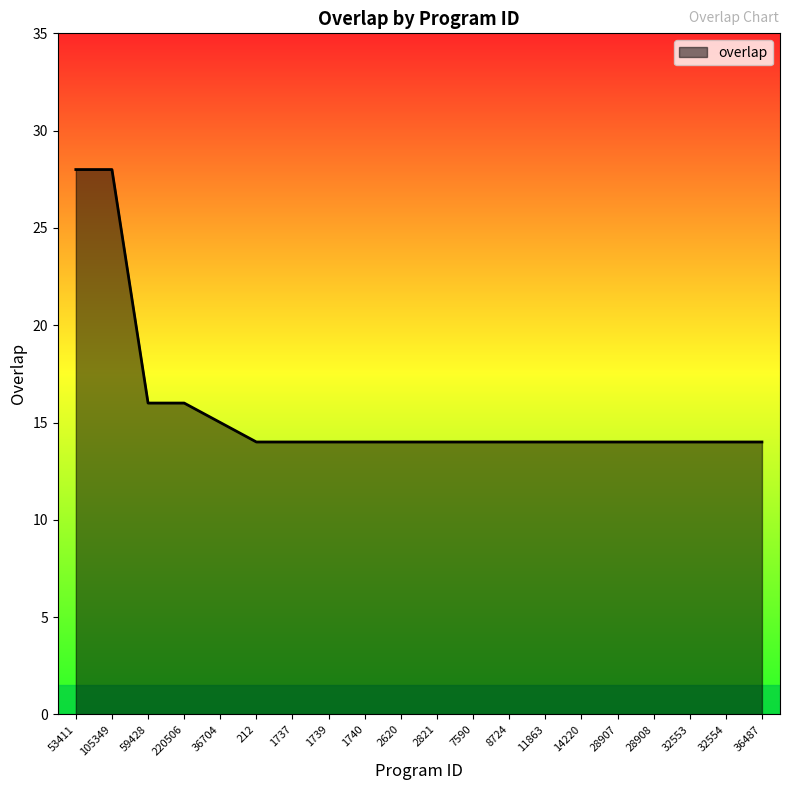

What is the sum of the values at 53411 and 28908?

42